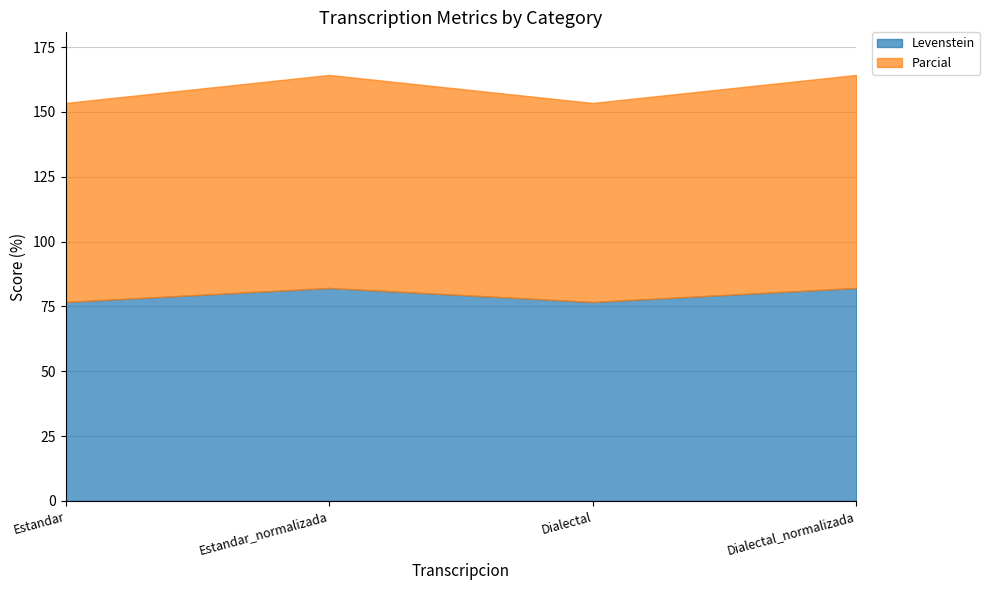

The value of Parcial at Dialectal_normalizada is 82.1. True or false?

True